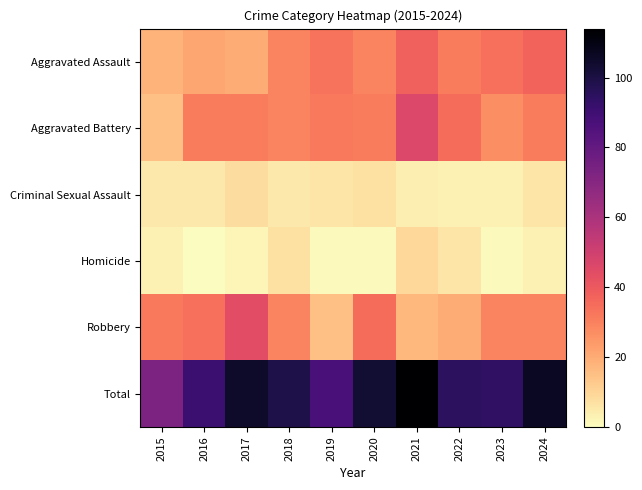

What is the spread (max minus min) of values at 2024?

106